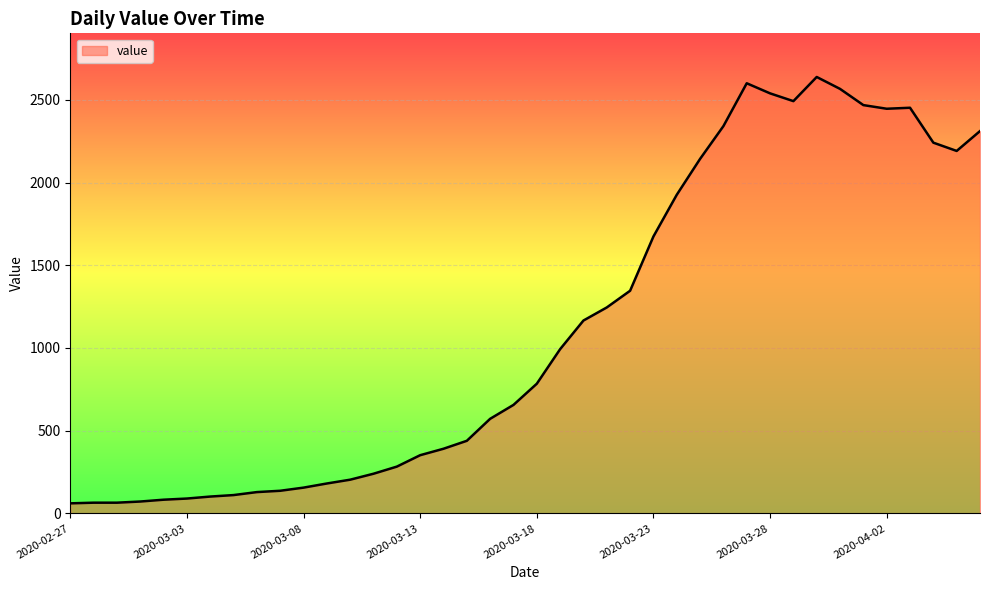

Count the number of categories in the chart.

40